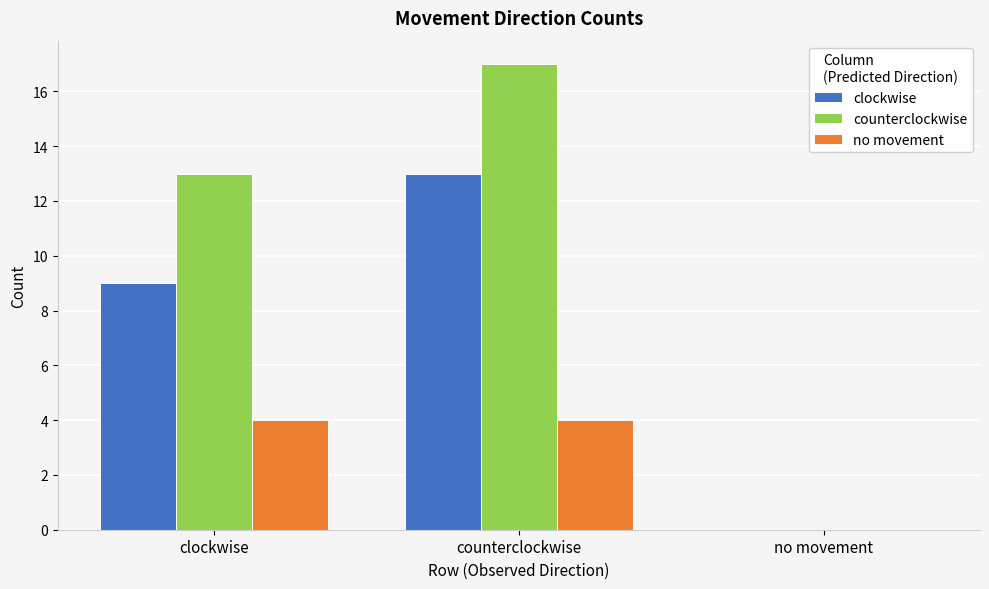

Between clockwise and no movement, which series saw the biggest shift?

counterclockwise